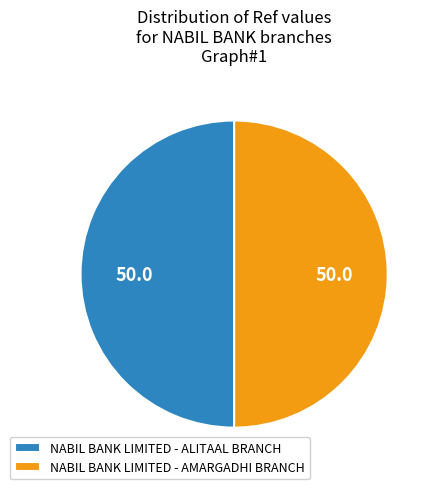

Do NABIL BANK LIMITED - AMARGADHI BRANCH and NABIL BANK LIMITED - ALITAAL BRANCH together represent more than half of the pie?

Yes